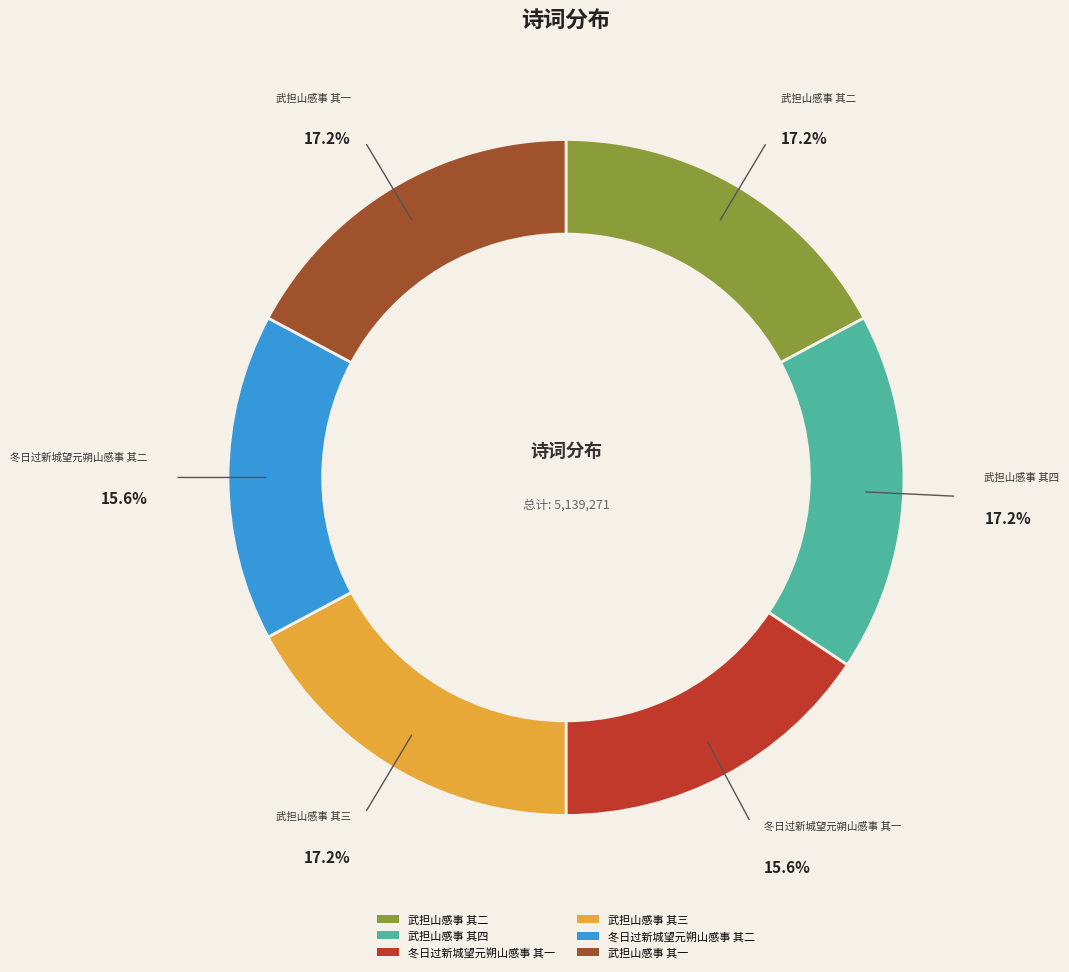

What percentage is the 武担山感事 其四 slice, to the nearest percent?

17%